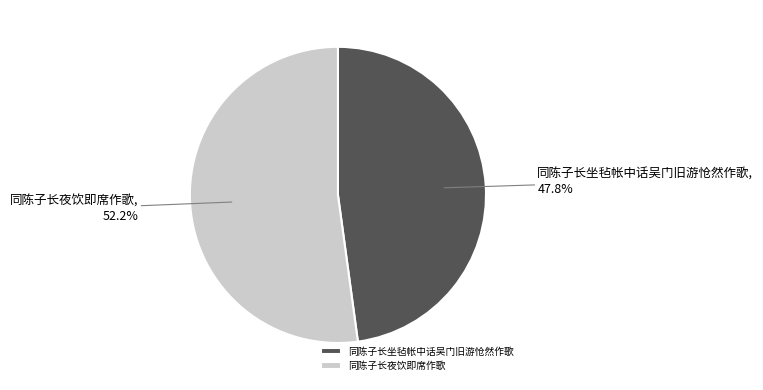

To the nearest percent, what is the difference between the 同陈子长夜饮即席作歌 and 同陈子长坐毡帐中话吴门旧游怆然作歌 slice percentages?

4%